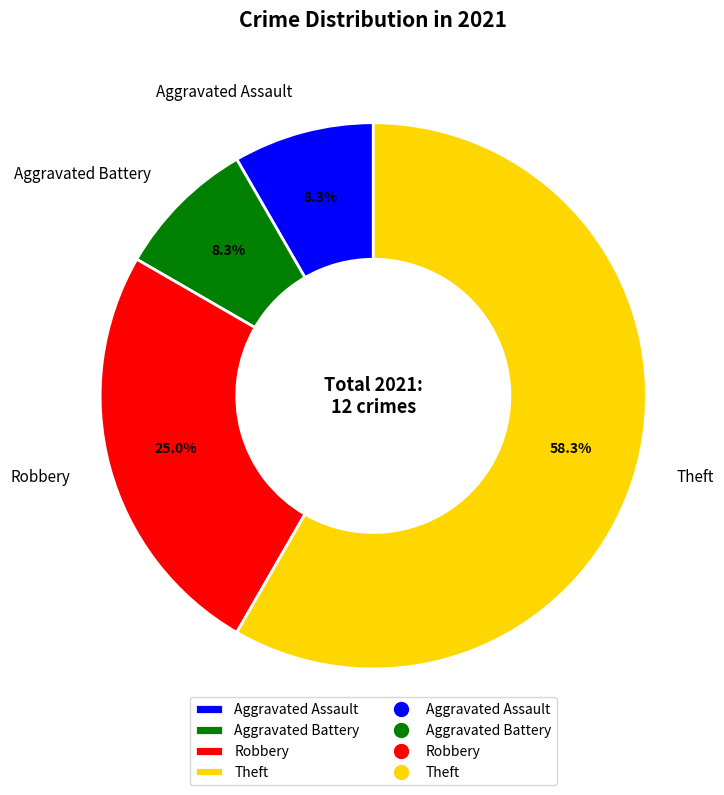

To the nearest percent, what is the average slice percentage?

25%